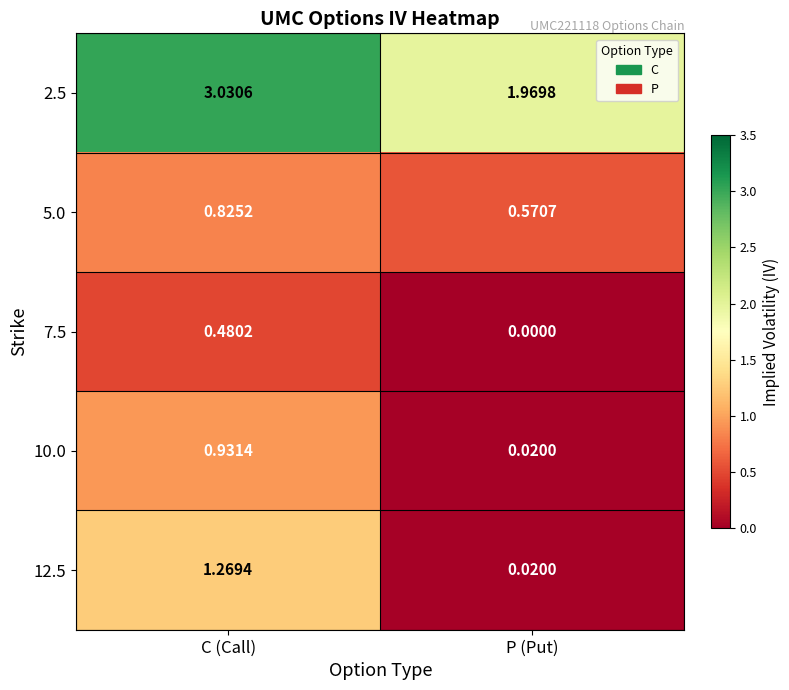

List the series in order of their peak value, highest first.

2.5, 12.5, 10.0, 5.0, 7.5